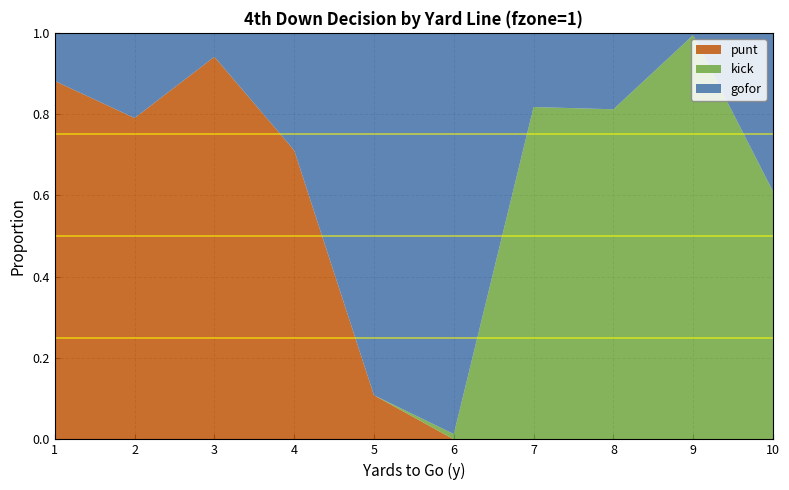

Reading left to right, list all the values displayed in this chart.

punt: 1=0.9	2=0.8	3=0.9	4=0.7	5=0.1	6=0.0	7=0.0	8=0.0	9=0.0	10=0.0
kick: 1=0.0	2=0.0	3=0.0	4=0.0	5=0.0	6=0.0	7=0.8	8=0.8	9=1.0	10=0.6
gofor: 1=0.1	2=0.2	3=0.1	4=0.3	5=0.9	6=1.0	7=0.2	8=0.2	9=0.0	10=0.4